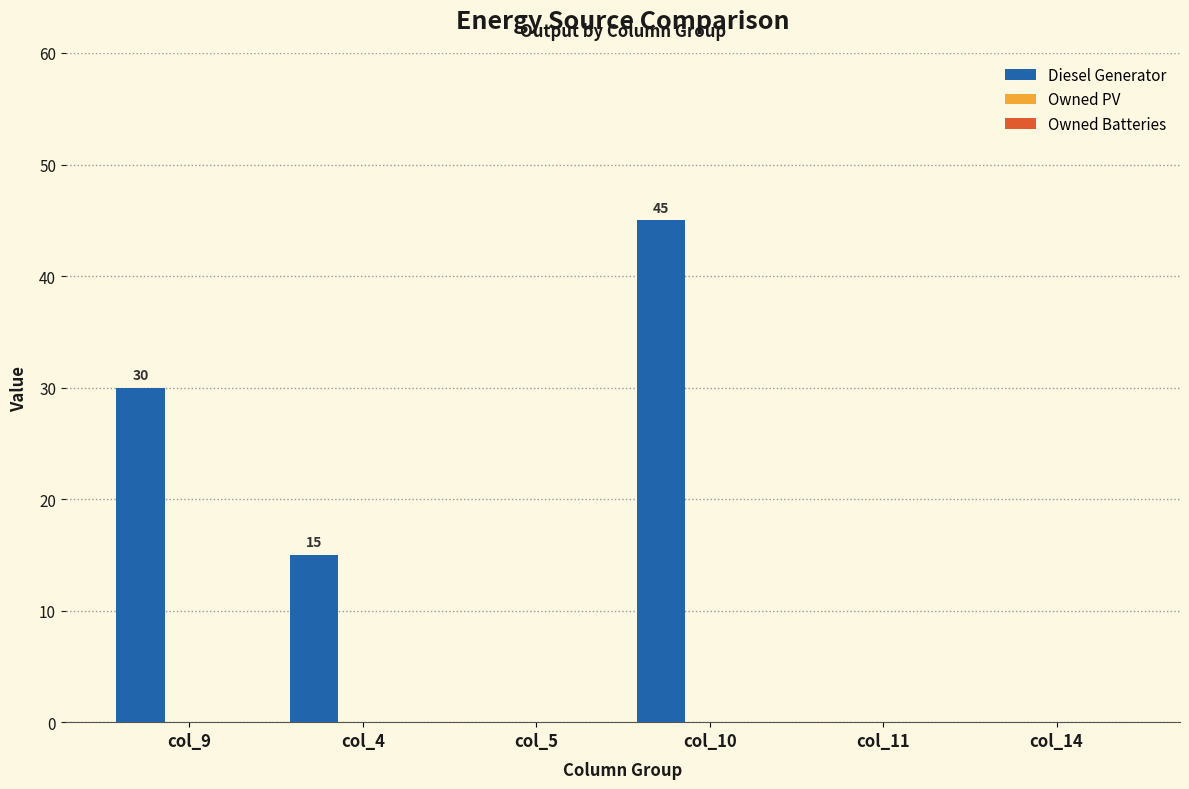

What is the sum of all values?

90.0